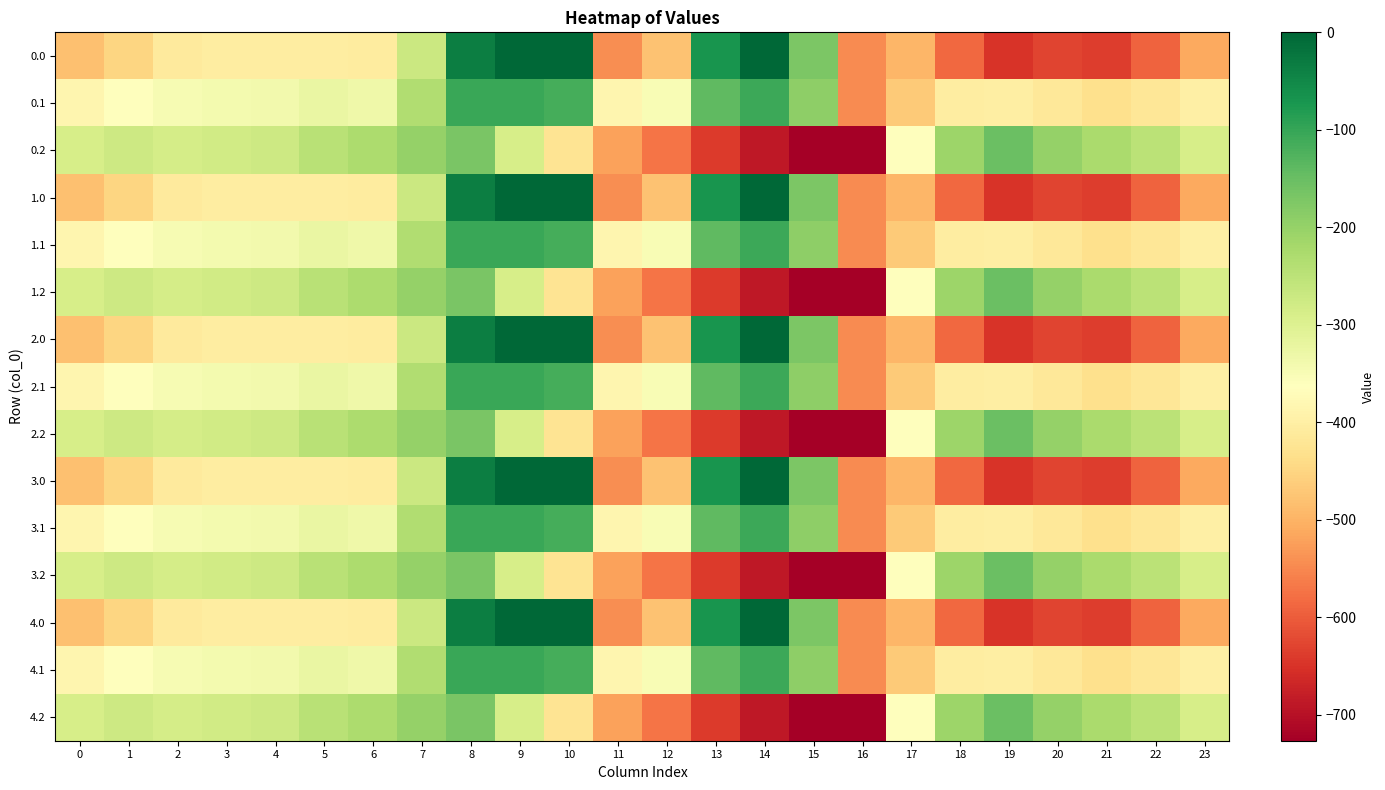

Reading right to left, list all the values displayed in this chart.

0.0: 23=-511.3	22=-592.3	21=-638.4	20=-629.9	19=-649.2	18=-586.7	17=-494.8	16=-545.4	15=-172.8	14=-0.3	13=-70.2	12=-477.2	11=-544.3	10=0.0	9=0.0	8=-35.0	7=-270.7	6=-408.0	5=-403.8	4=-404.9	3=-404.4	2=-410.3	1=-449.5	0=-482.0
0.1: 23=-399.4	22=-419.9	21=-432.4	20=-414.5	19=-400.2	18=-405.4	17=-466.6	16=-547.3	15=-190.4	14=-105.5	13=-141.2	12=-350.8	11=-384.7	10=-114.0	9=-104.8	8=-102.3	7=-234.9	6=-332.2	5=-325.7	4=-339.6	3=-342.7	2=-347.9	1=-361.1	0=-384.6
0.2: 23=-287.5	22=-247.4	21=-226.4	20=-199.2	19=-151.0	18=-210.0	17=-362.4	16=-726.6	15=-725.8	14=-687.4	13=-640.4	12=-571.2	11=-520.6	10=-423.5	9=-288.5	8=-169.5	7=-199.0	6=-228.8	5=-245.0	4=-274.4	3=-281.0	2=-285.5	1=-272.7	0=-287.1
1.0: 23=-511.3	22=-592.3	21=-638.4	20=-629.9	19=-649.2	18=-586.7	17=-494.8	16=-545.4	15=-172.8	14=-0.3	13=-70.2	12=-477.2	11=-544.3	10=0.0	9=0.0	8=-35.0	7=-270.7	6=-408.0	5=-403.8	4=-404.9	3=-404.4	2=-410.3	1=-449.5	0=-482.0
1.1: 23=-399.4	22=-419.9	21=-432.4	20=-414.5	19=-400.2	18=-405.4	17=-466.6	16=-547.3	15=-190.4	14=-105.5	13=-141.2	12=-350.8	11=-384.7	10=-114.0	9=-104.8	8=-102.3	7=-234.9	6=-332.2	5=-325.7	4=-339.6	3=-342.7	2=-347.9	1=-361.1	0=-384.6
1.2: 23=-287.5	22=-247.4	21=-226.4	20=-199.2	19=-151.0	18=-210.0	17=-362.4	16=-726.6	15=-725.8	14=-687.4	13=-640.4	12=-571.2	11=-520.6	10=-423.5	9=-288.5	8=-169.5	7=-199.0	6=-228.8	5=-245.0	4=-274.4	3=-281.0	2=-285.5	1=-272.7	0=-287.1
2.0: 23=-511.3	22=-592.3	21=-638.4	20=-629.9	19=-649.2	18=-586.7	17=-494.8	16=-545.4	15=-172.8	14=-0.3	13=-70.2	12=-477.2	11=-544.3	10=0.0	9=0.0	8=-35.0	7=-270.7	6=-408.0	5=-403.8	4=-404.9	3=-404.4	2=-410.3	1=-449.5	0=-482.0
2.1: 23=-399.4	22=-419.9	21=-432.4	20=-414.5	19=-400.2	18=-405.4	17=-466.6	16=-547.3	15=-190.4	14=-105.5	13=-141.2	12=-350.8	11=-384.7	10=-114.0	9=-104.8	8=-102.3	7=-234.9	6=-332.2	5=-325.7	4=-339.6	3=-342.7	2=-347.9	1=-361.1	0=-384.6
2.2: 23=-287.5	22=-247.4	21=-226.4	20=-199.2	19=-151.0	18=-210.0	17=-362.4	16=-726.6	15=-725.8	14=-687.4	13=-640.4	12=-571.2	11=-520.6	10=-423.5	9=-288.5	8=-169.5	7=-199.0	6=-228.8	5=-245.0	4=-274.4	3=-281.0	2=-285.5	1=-272.7	0=-287.1
3.0: 23=-511.3	22=-592.3	21=-638.4	20=-629.9	19=-649.2	18=-586.7	17=-494.8	16=-545.4	15=-172.8	14=-0.3	13=-70.2	12=-477.2	11=-544.3	10=0.0	9=0.0	8=-35.0	7=-270.7	6=-408.0	5=-403.8	4=-404.9	3=-404.4	2=-410.3	1=-449.5	0=-482.0
3.1: 23=-399.4	22=-419.9	21=-432.4	20=-414.5	19=-400.2	18=-405.4	17=-466.6	16=-547.3	15=-190.4	14=-105.5	13=-141.2	12=-350.8	11=-384.7	10=-114.0	9=-104.8	8=-102.3	7=-234.9	6=-332.2	5=-325.7	4=-339.6	3=-342.7	2=-347.9	1=-361.1	0=-384.6
3.2: 23=-287.5	22=-247.4	21=-226.4	20=-199.2	19=-151.0	18=-210.0	17=-362.4	16=-726.6	15=-725.8	14=-687.4	13=-640.4	12=-571.2	11=-520.6	10=-423.5	9=-288.5	8=-169.5	7=-199.0	6=-228.8	5=-245.0	4=-274.4	3=-281.0	2=-285.5	1=-272.7	0=-287.1
4.0: 23=-511.3	22=-592.3	21=-638.4	20=-629.9	19=-649.2	18=-586.7	17=-494.8	16=-545.4	15=-172.8	14=-0.3	13=-70.2	12=-477.2	11=-544.3	10=0.0	9=0.0	8=-35.0	7=-270.7	6=-408.0	5=-403.8	4=-404.9	3=-404.4	2=-410.3	1=-449.5	0=-482.0
4.1: 23=-399.4	22=-419.9	21=-432.4	20=-414.5	19=-400.2	18=-405.4	17=-466.6	16=-547.3	15=-190.4	14=-105.5	13=-141.2	12=-350.8	11=-384.7	10=-114.0	9=-104.8	8=-102.3	7=-234.9	6=-332.2	5=-325.7	4=-339.6	3=-342.7	2=-347.9	1=-361.1	0=-384.6
4.2: 23=-287.5	22=-247.4	21=-226.4	20=-199.2	19=-151.0	18=-210.0	17=-362.4	16=-726.6	15=-725.8	14=-687.4	13=-640.4	12=-571.2	11=-520.6	10=-423.5	9=-288.5	8=-169.5	7=-199.0	6=-228.8	5=-245.0	4=-274.4	3=-281.0	2=-285.5	1=-272.7	0=-287.1